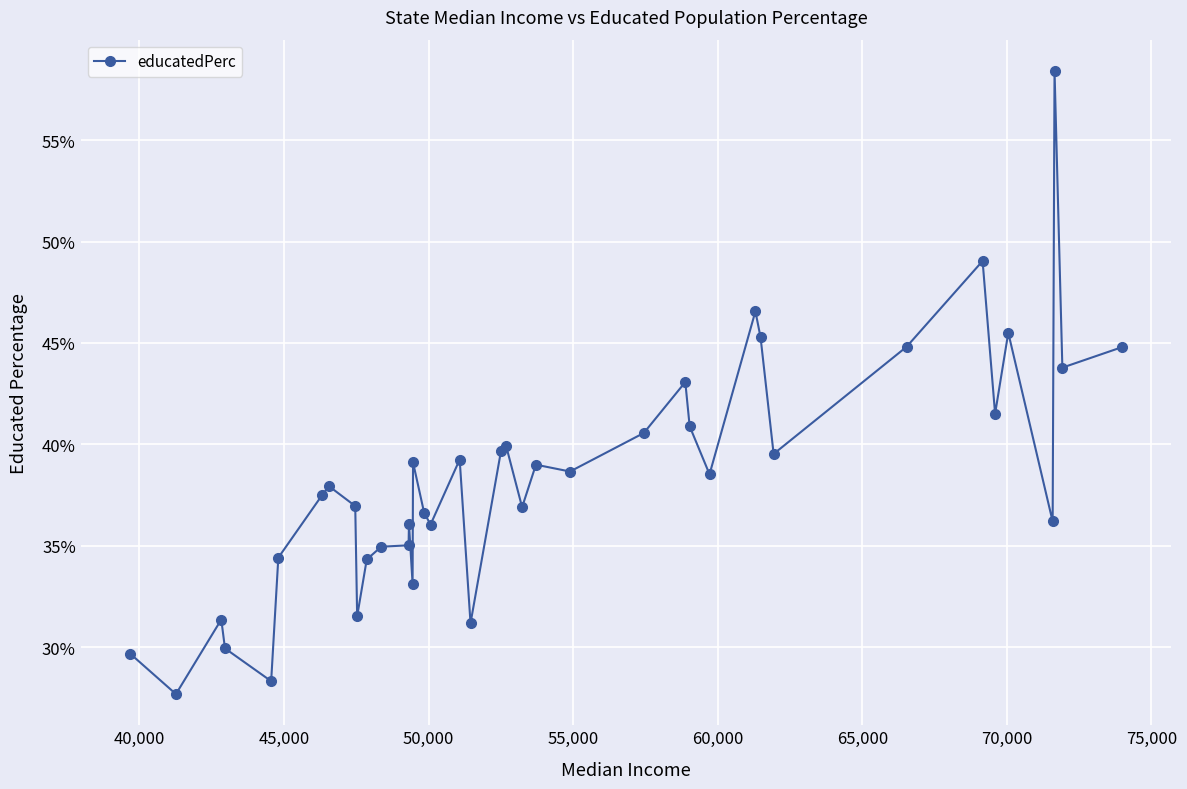

How many lines are shown in the chart?

1